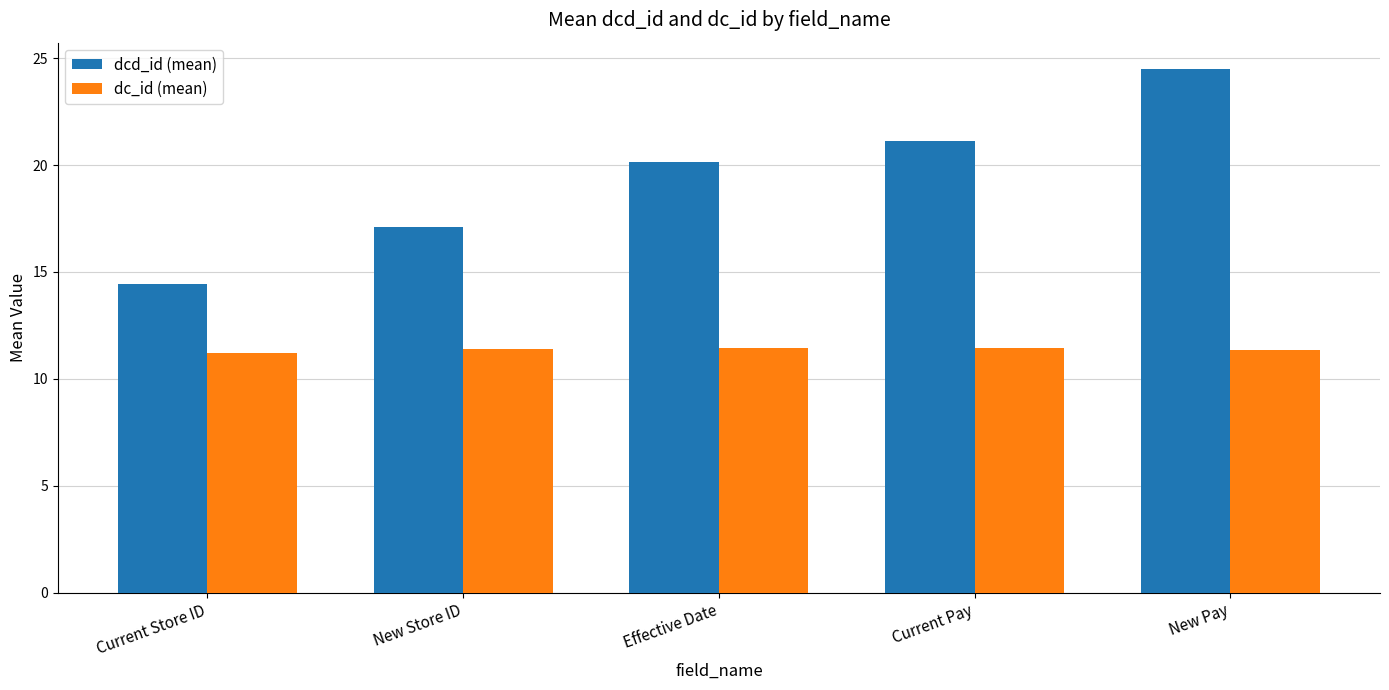

What is the spread (max minus min) of values at Current Pay?

9.7